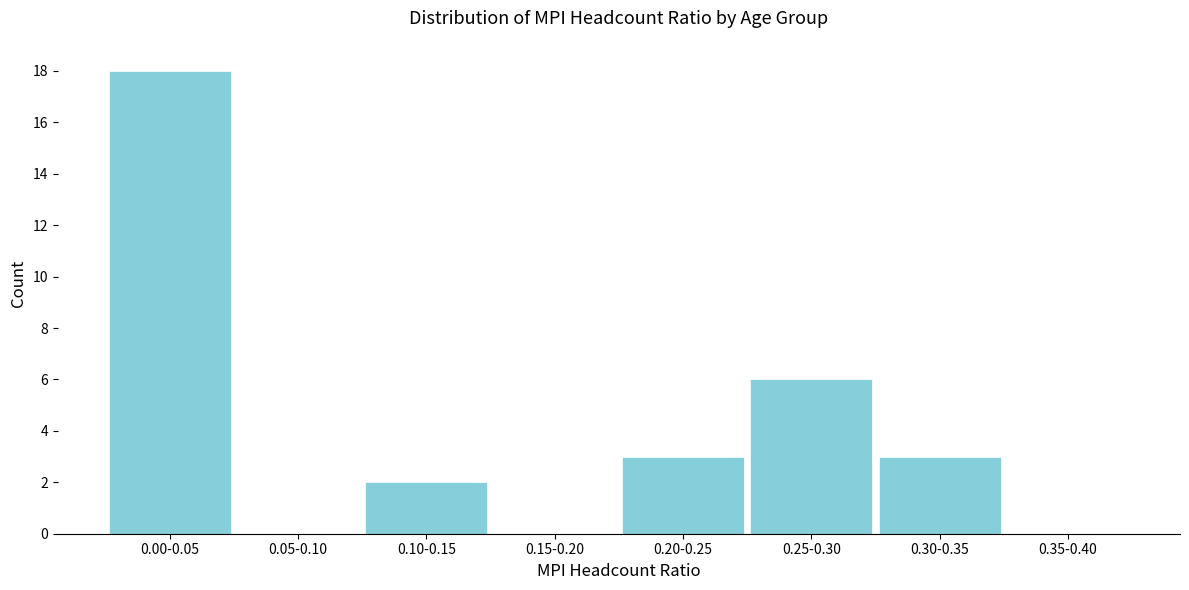

Reading left to right, list all the values displayed in this chart.

0.00-0.05=18	0.05-0.10=0	0.10-0.15=2	0.15-0.20=0	0.20-0.25=3	0.25-0.30=6	0.30-0.35=3	0.35-0.40=0